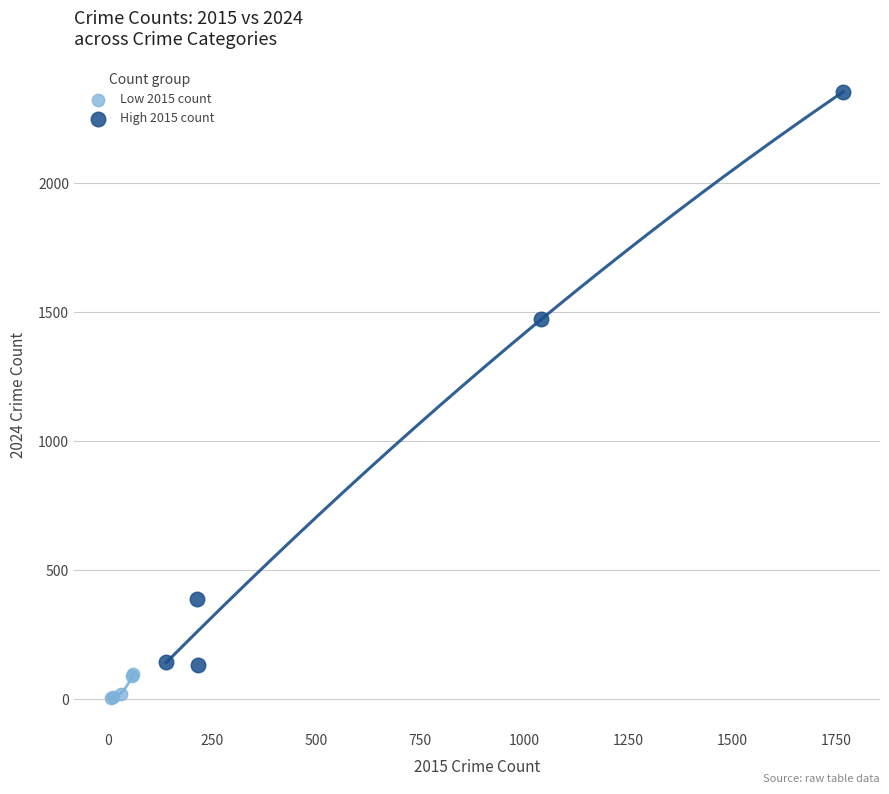

Which series contains the highest Y value?

High 2015 count